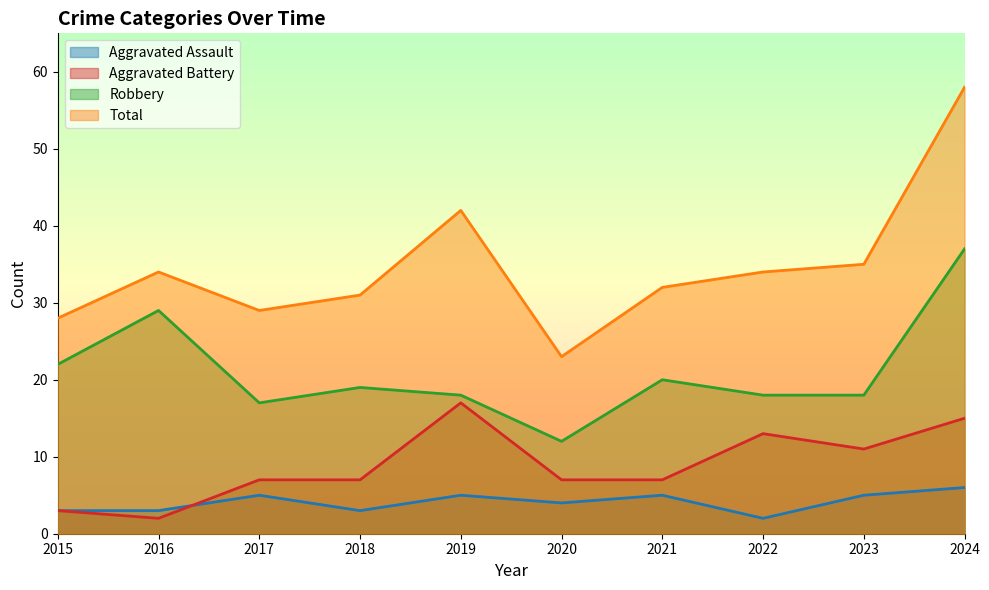

What is the value of the Robbery point at the 5th from the left?

18